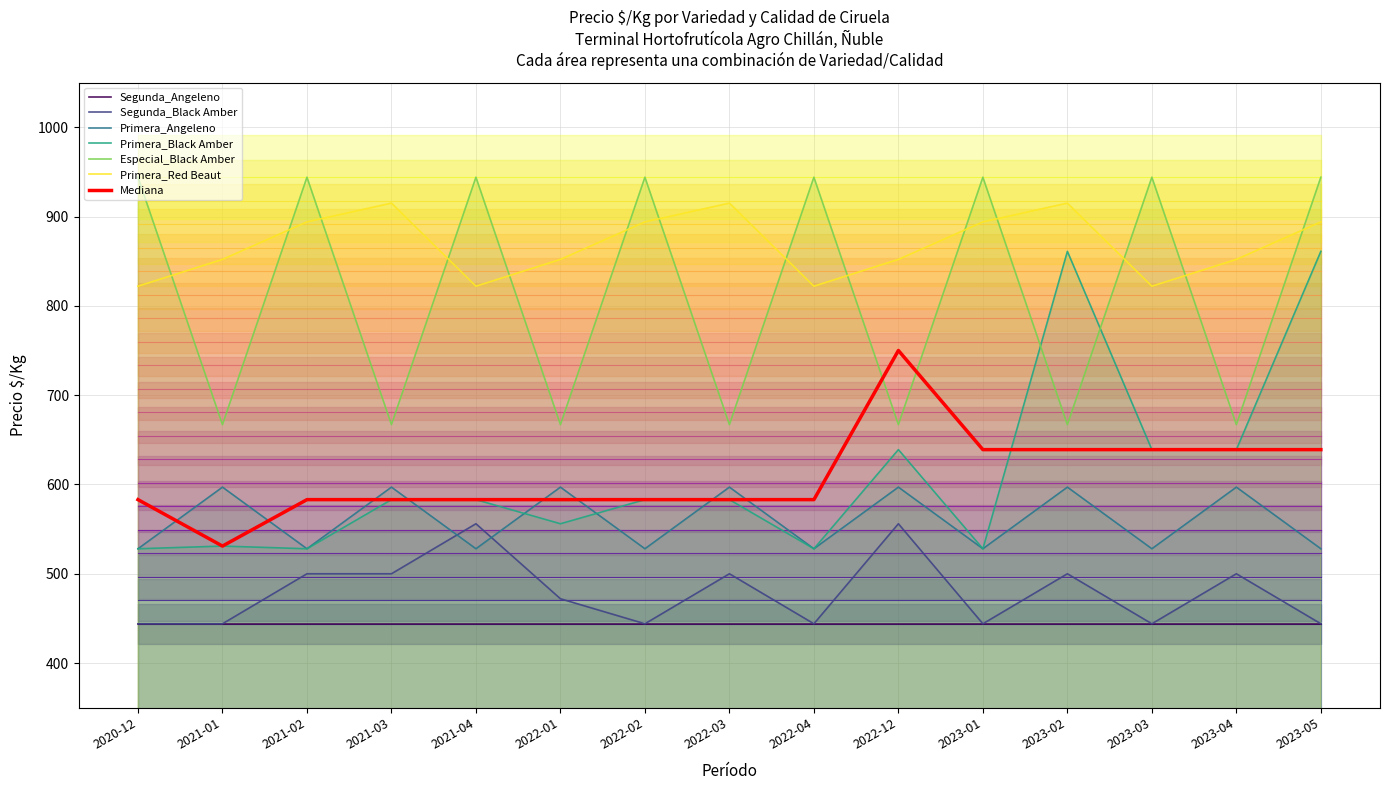

Which series has the widest spread of values?

Primera_Black Amber